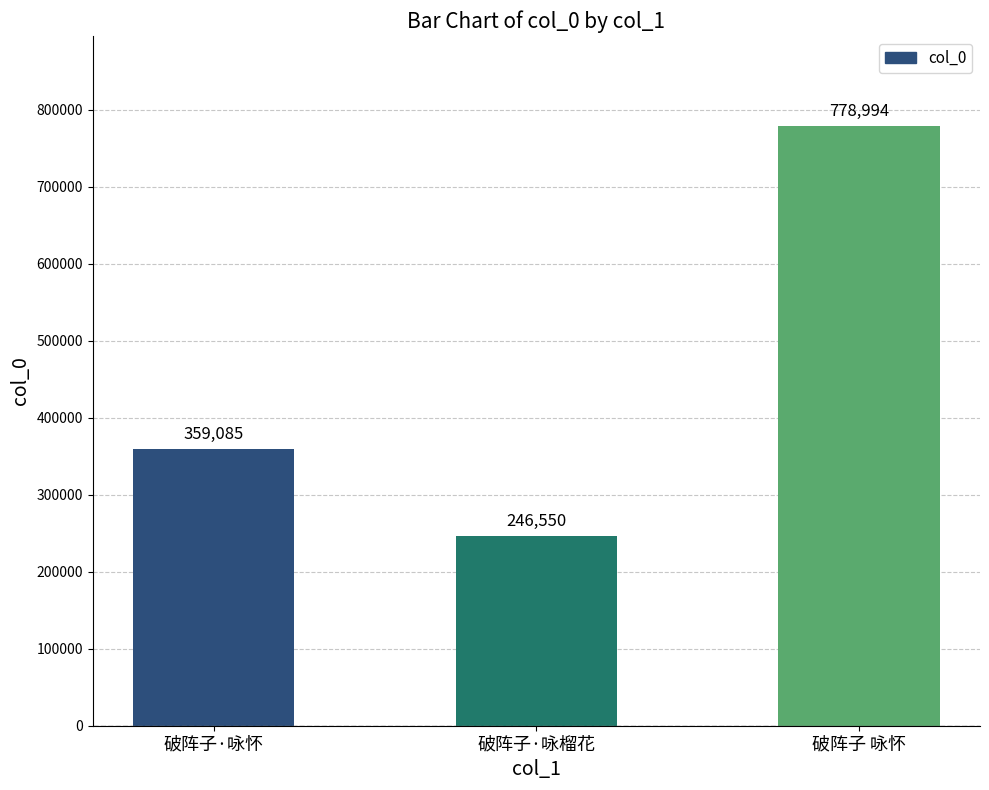

What value does the data have at 破阵子·咏怀, to the nearest 50?

359100